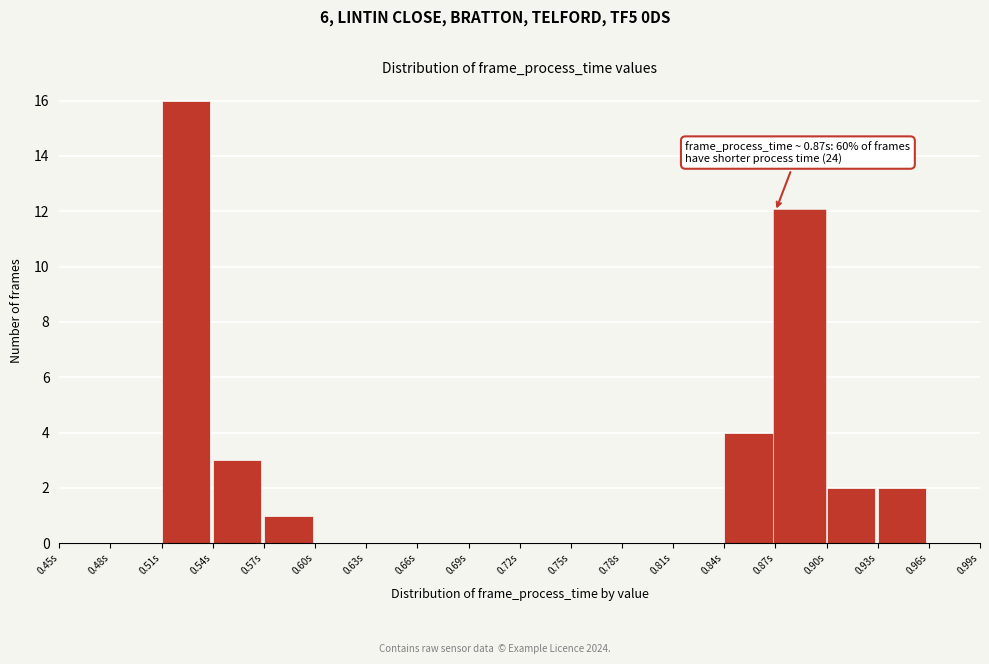

Over which range of the x-axis is the bar tallest?

0.51 to 0.54